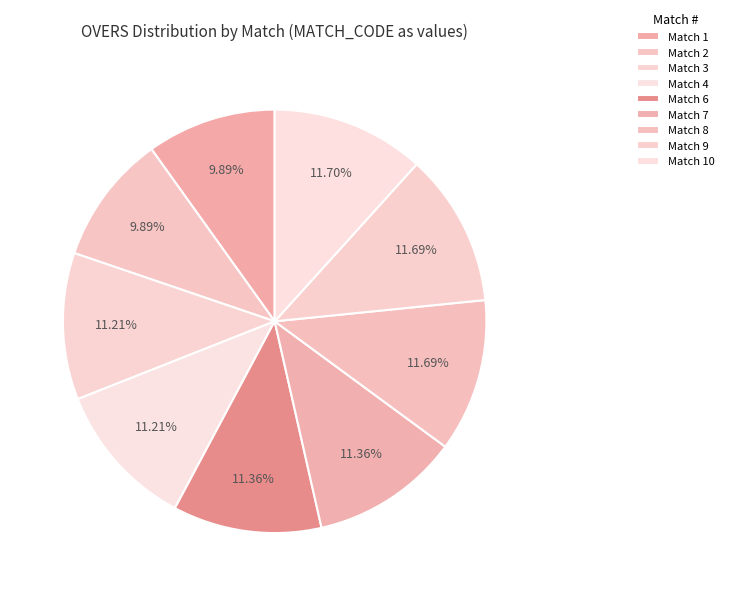

Count the number of slices in the pie.

9